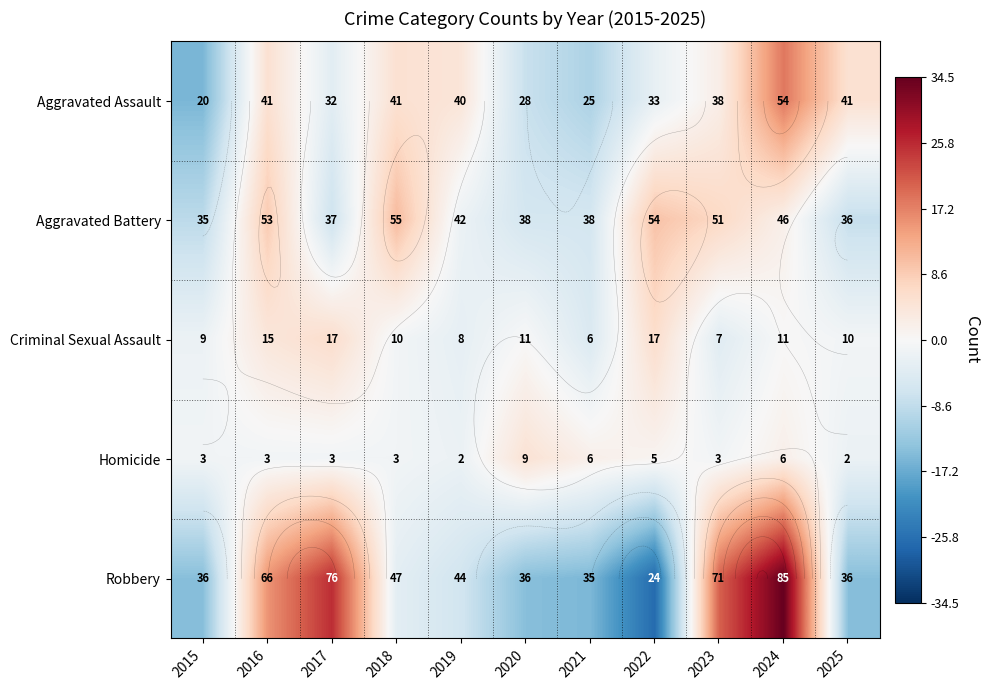

True or false: Aggravated Assault has a value of -4.9 at 2017.

False